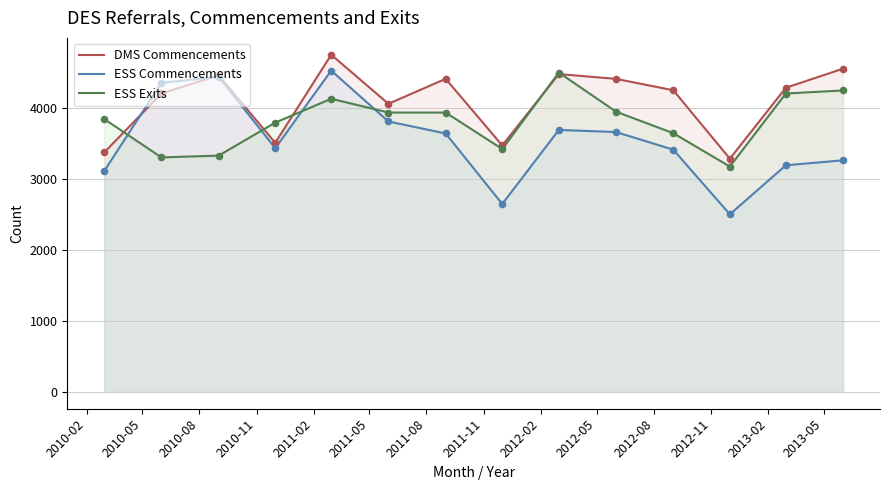

What are all the series names shown in the legend?

DMS Commencements, ESS Commencements, ESS Exits